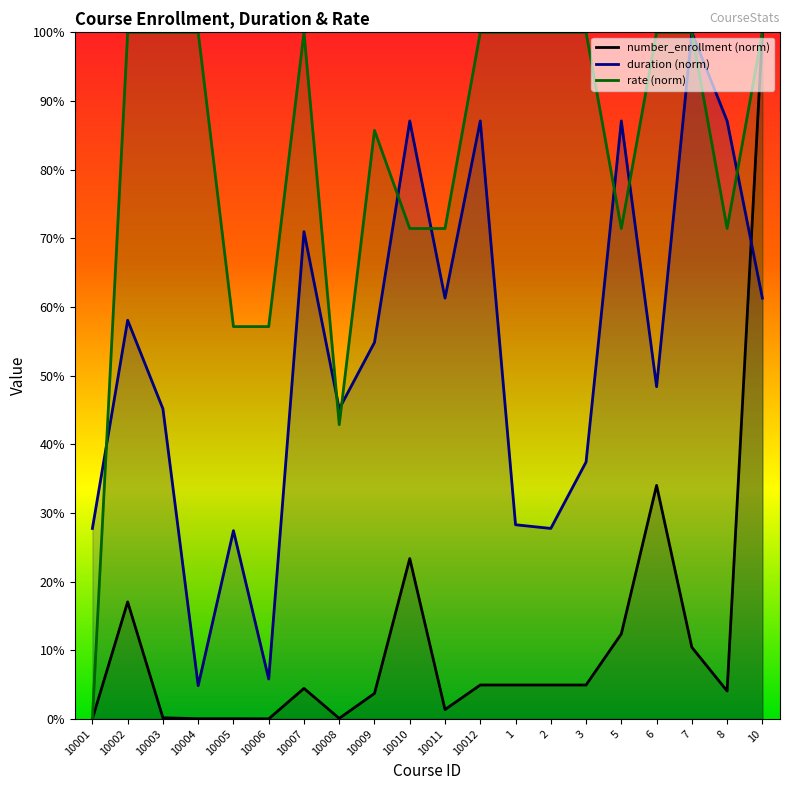

Reading right to left, what are all the values shown in this chart?

number_enrollment (norm): 100.0	4.1	10.4	34.0	12.4	4.9	4.9	4.9	4.9	1.4	23.4	3.7	0.1	4.4	0.0	0.0	0.0	0.2	17.0	0.0
duration (norm): 61.3	87.1	100.0	48.4	87.1	37.4	27.7	28.3	87.1	61.3	87.1	54.8	45.2	71.0	5.8	27.4	4.8	45.2	58.1	27.7
rate (norm): 100.0	71.4	100.0	100.0	71.4	100.0	100.0	100.0	100.0	71.4	71.4	85.7	42.9	100.0	57.1	57.1	100.0	100.0	100.0	0.0